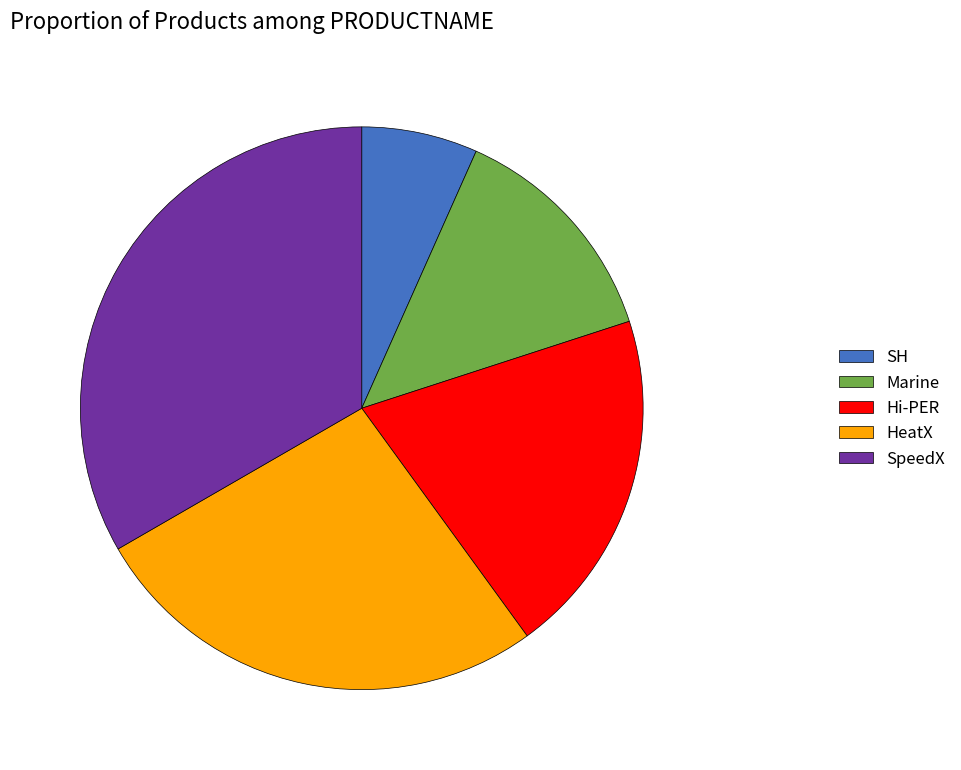

Which category has the smallest portion of the pie?

SH